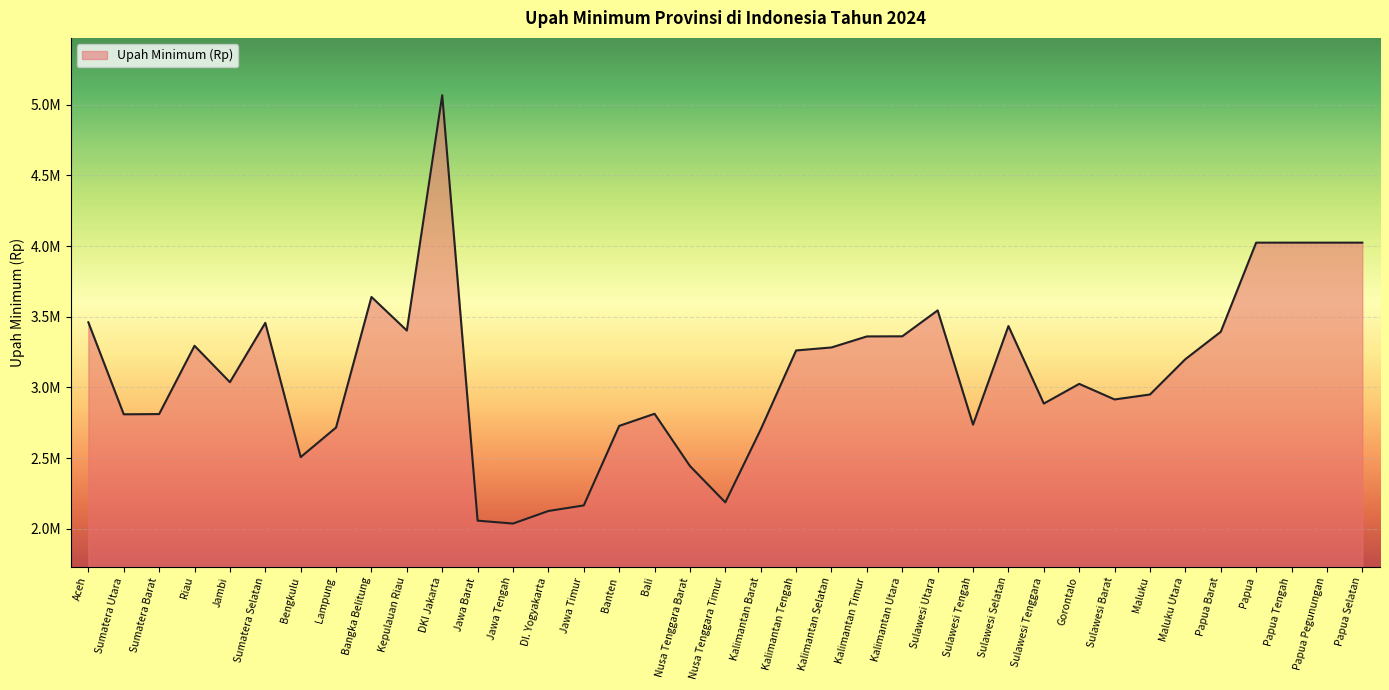

What is the average value?

3105788.5